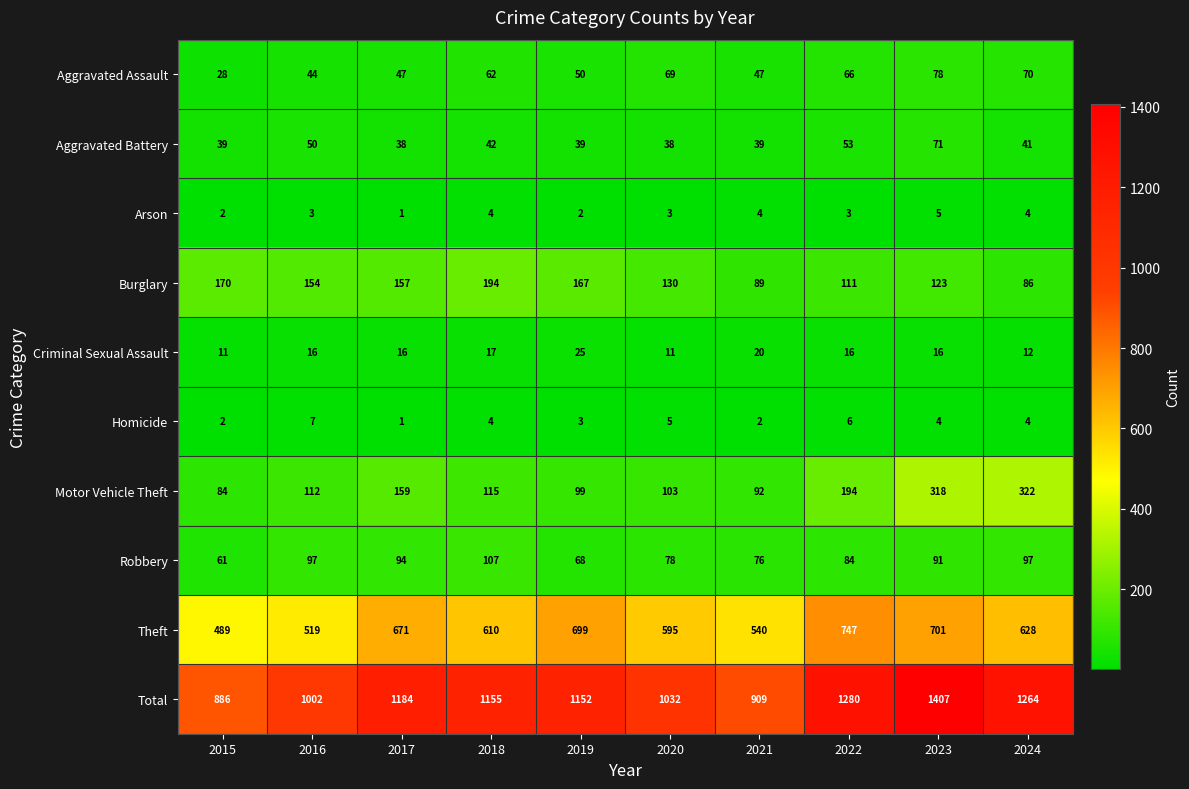

Is it true that Aggravated Assault equals 17 at 2021?

False